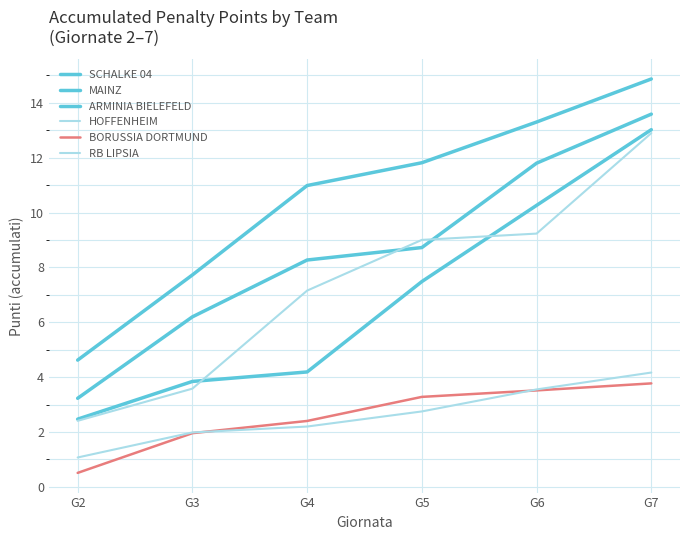

True or false: SCHALKE 04 and ARMINIA BIELEFELD intersect in this chart.

False